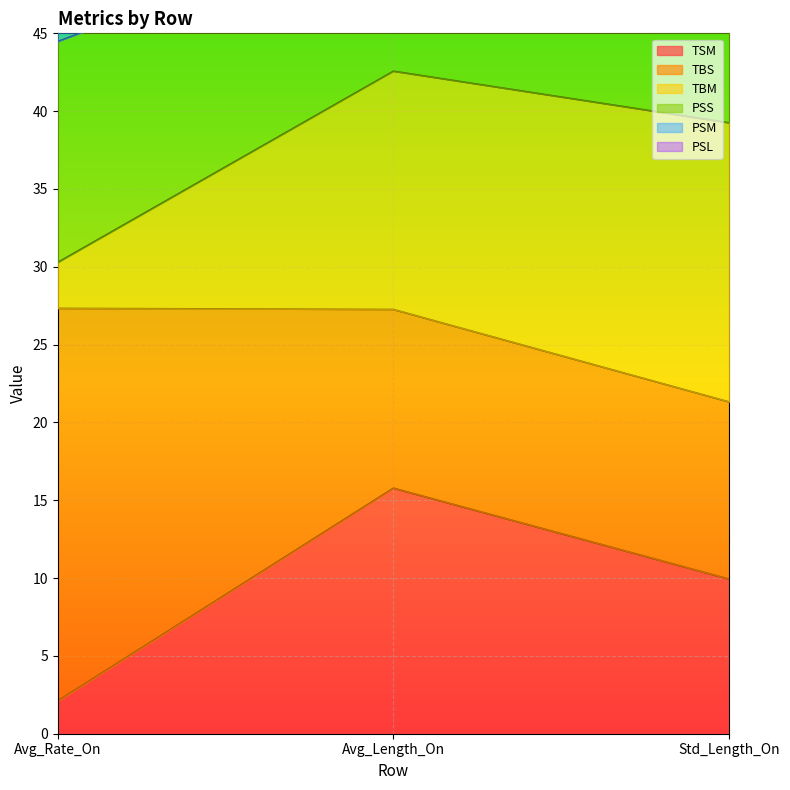

Between Std_Length_On and Avg_Length_On, which is larger?

Avg_Length_On